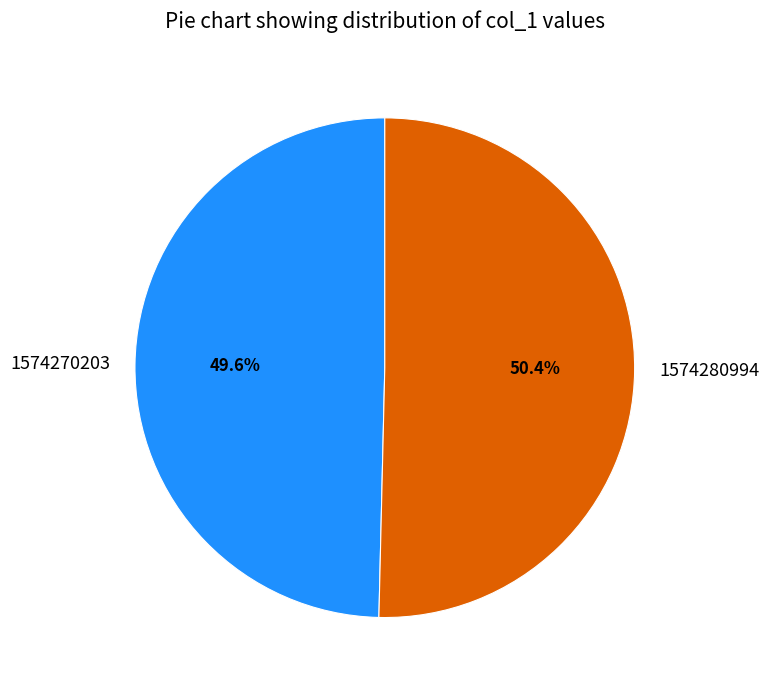

How many slices are in this pie chart?

2